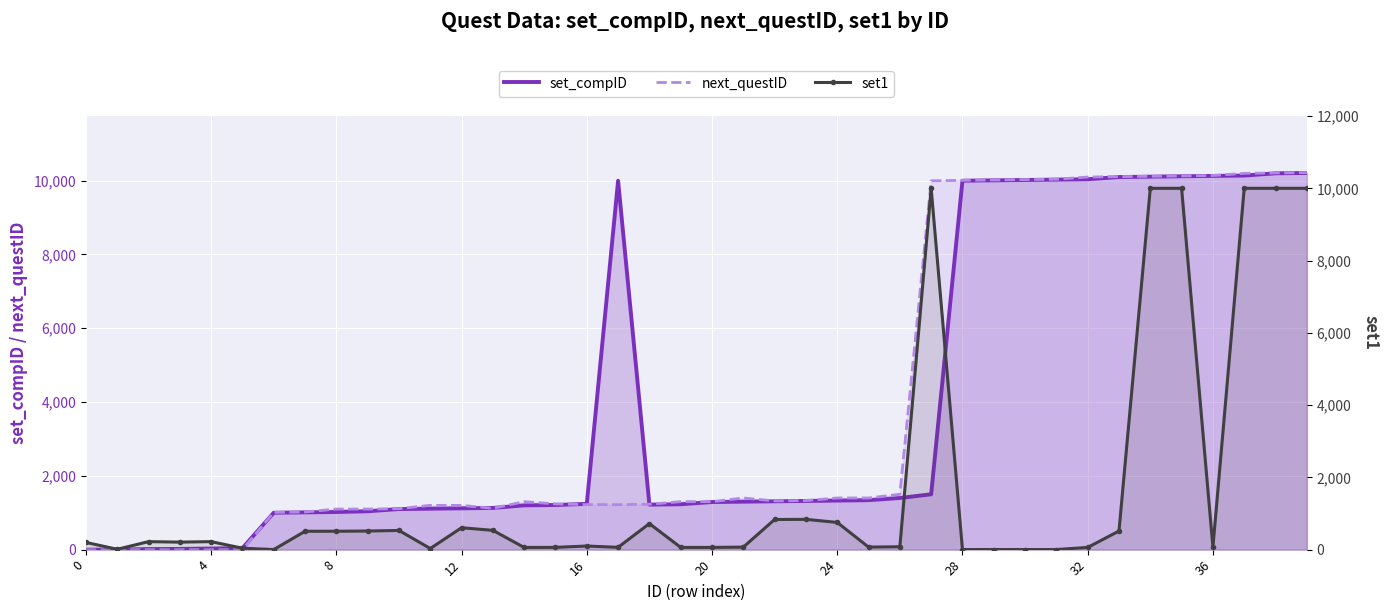

Reading left to right, what are all the values shown in this chart?

set_compID: 0	1	15	20	30	40	1000	1010	1020	1040	1100	1110	1120	1130	1200	1210	1240	9999	1220	1230	1290	1300	1310	1320	1330	1340	1400	1500	10000	10010	10020	10030	10040	10100	10110	10120	10130	10140	10200	10210
next_questID: 0	0	0	0	0	0	1010	1020	1100	1100	1110	1200	1200	1120	1300	1240	1220	1220	1230	1300	1300	1400	1320	1330	1400	1400	1500	9999	10010	10020	10030	10040	10100	10110	10120	10130	10140	10200	10210	10220
set1: 200	10	221	208	221	40	2	508	509	515	531	31	606	534	60	63	100	64	720	61	61	70	834	838	753	70	80	9999	3	3	3	3	61	515	10000	10000	65	10000	10000	10000